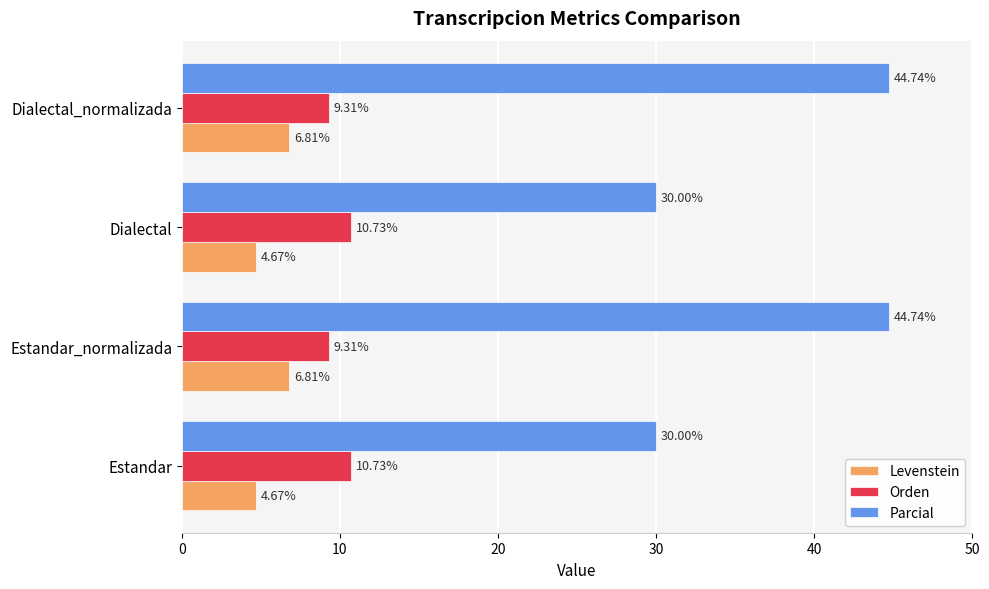

What is the difference between the maximum and minimum values in the Parcial series?

14.7